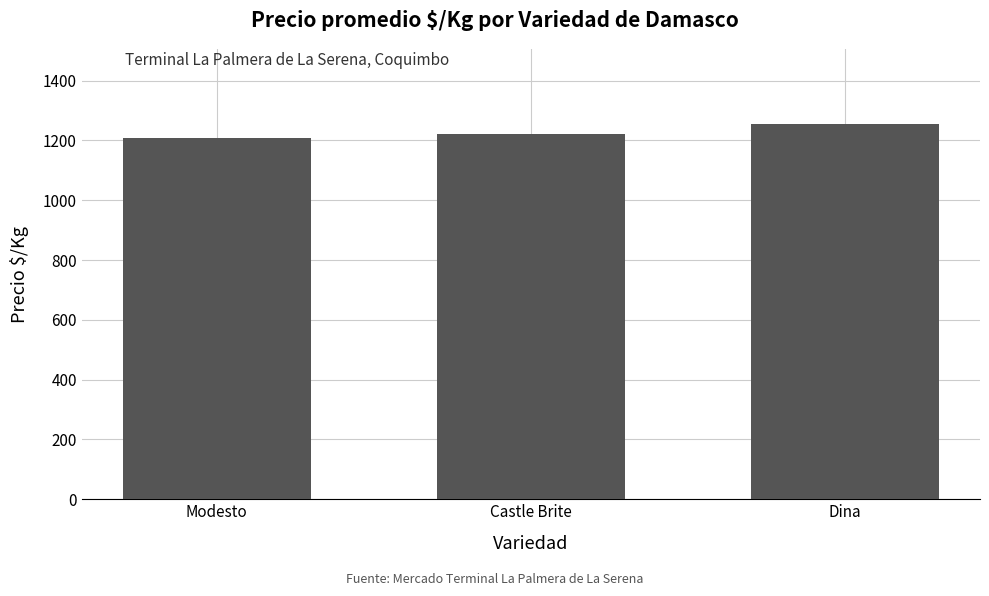

At which category does the chart reach its peak across all series?

Dina